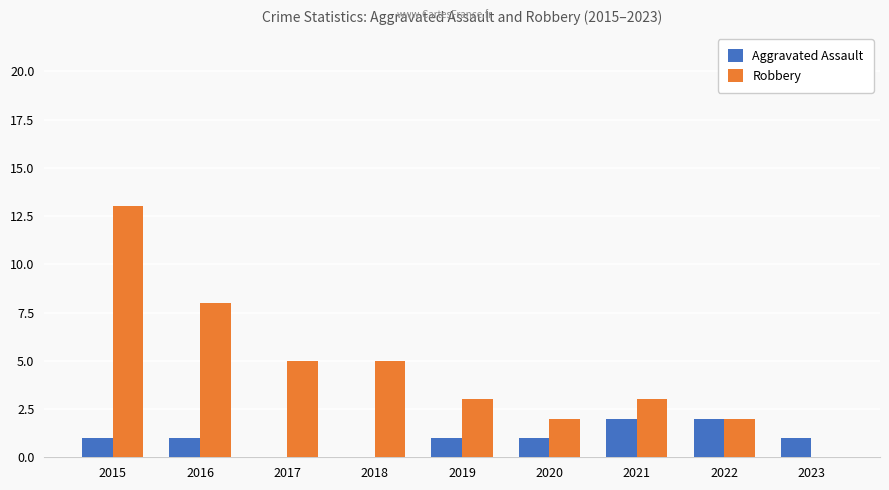

At which category is the sum across all series the highest?

2015